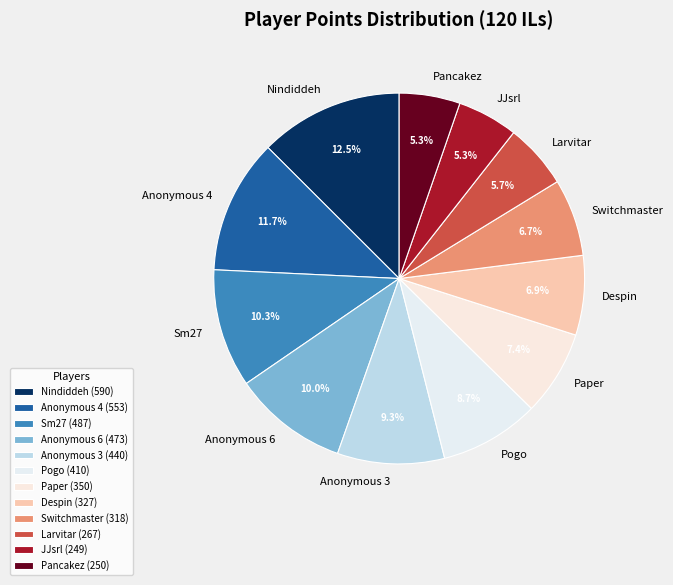

Which slice is the largest?

Nindiddeh